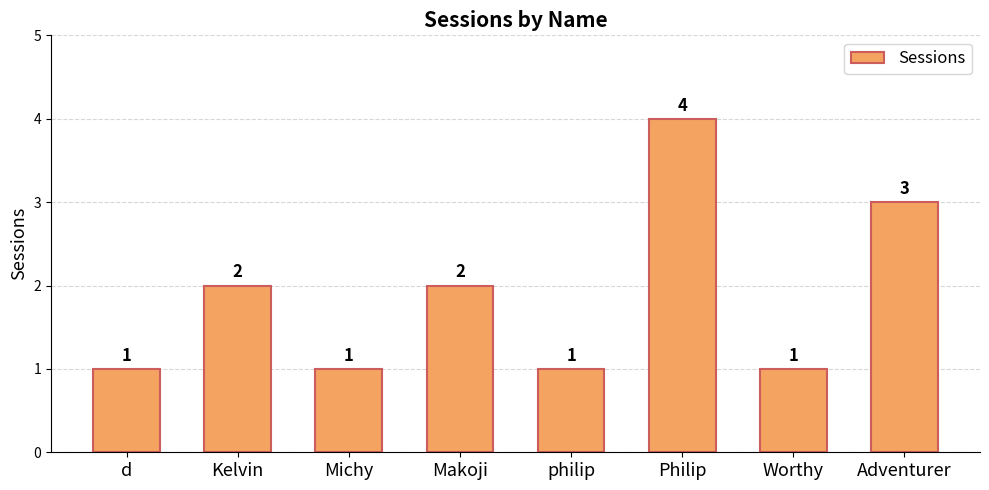

What is the smallest value displayed?

1